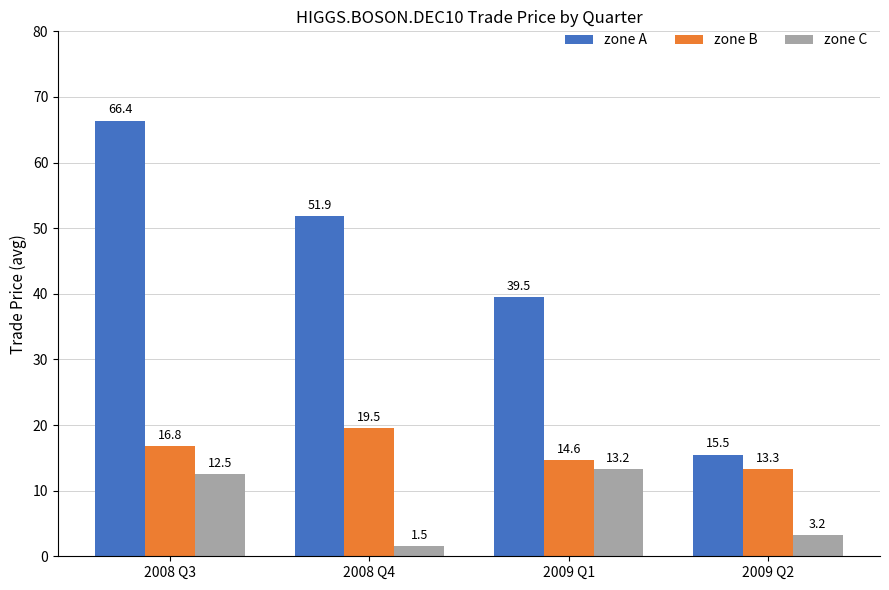

Rank the series by their average value, from lowest to highest.

zone C, zone B, zone A